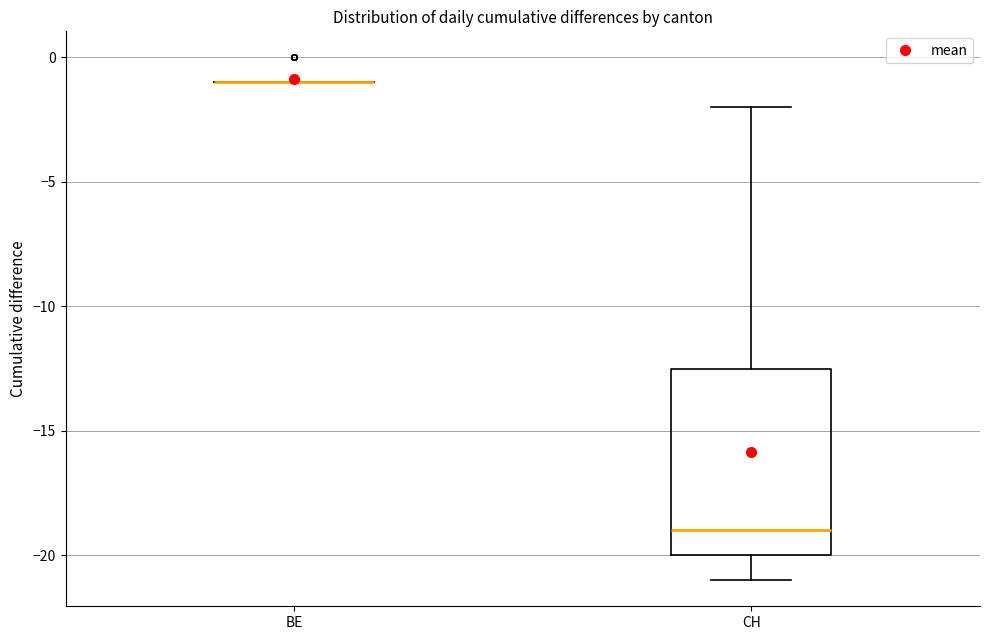

Where is the lower edge of the box for CH on the y-axis? The values are not printed on the chart, so give them approximately, as read against the axis.

-20.0